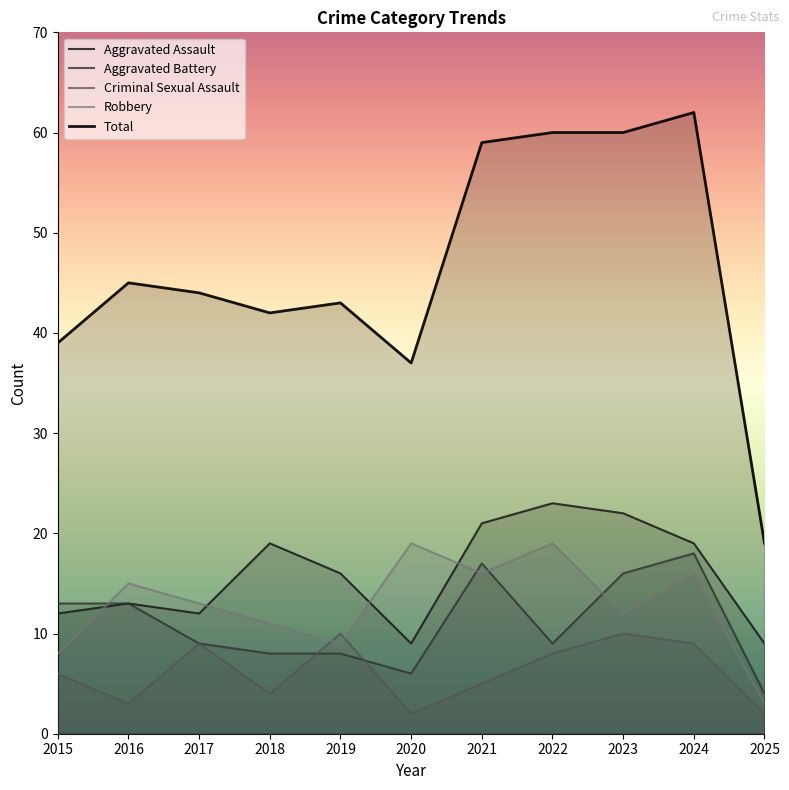

Where do Robbery and Aggravated Assault first cross each other?

2015 and 2016